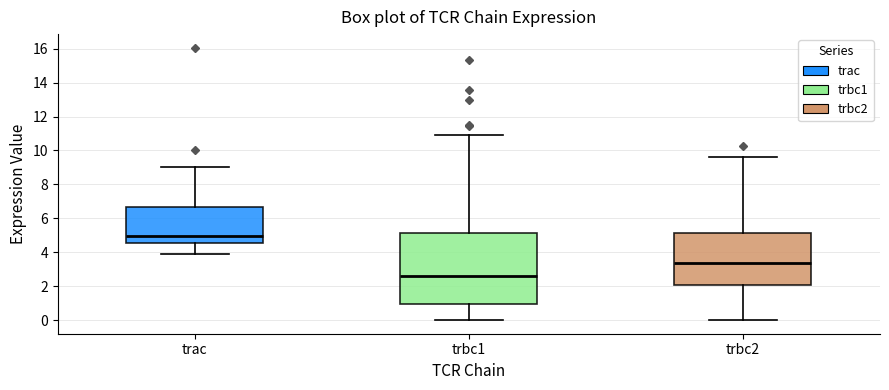

Which box is the tallest, from its lower edge to its upper edge?

trbc1